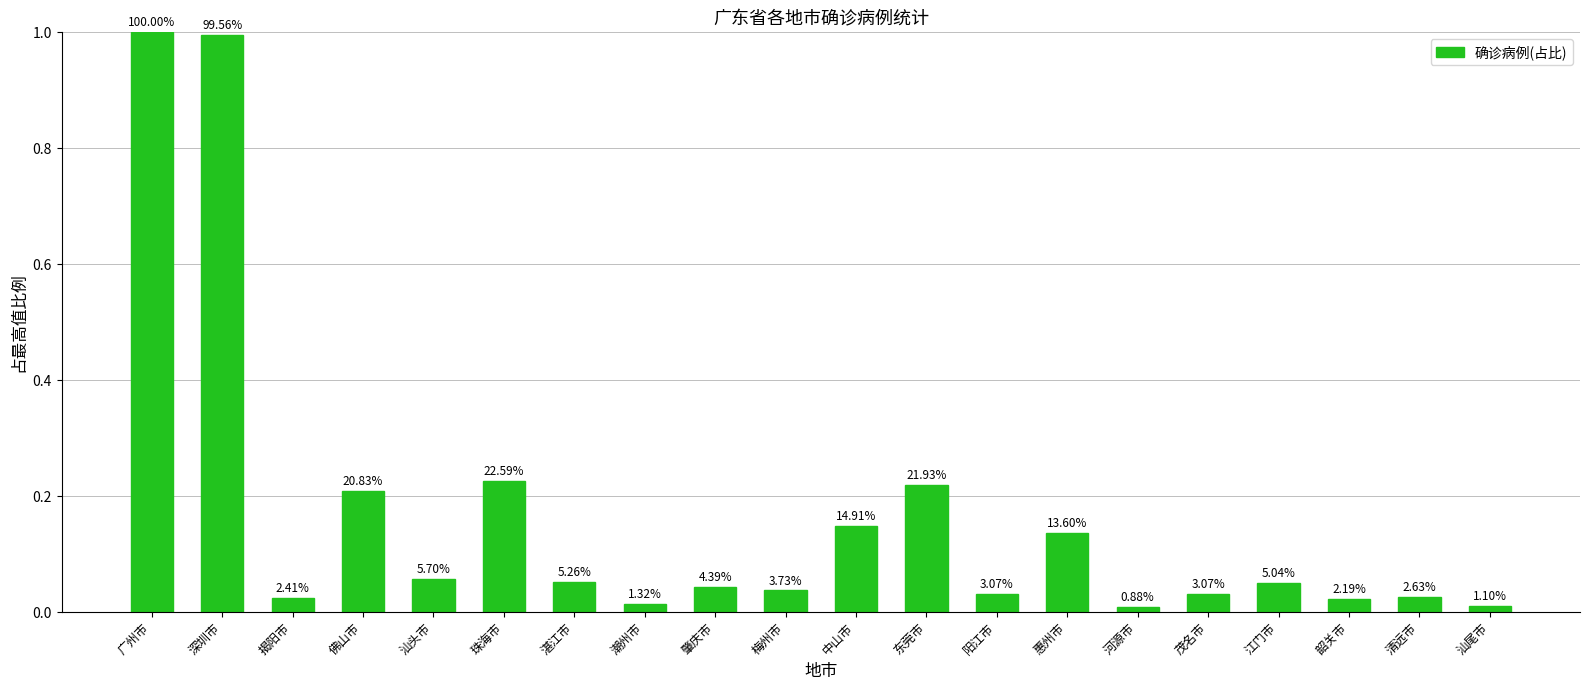

How many bars are there in total?

20